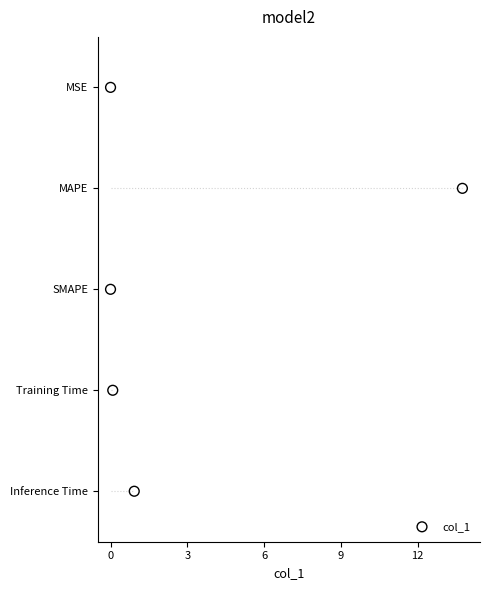

What is the change in value from 0 to 3?

-1